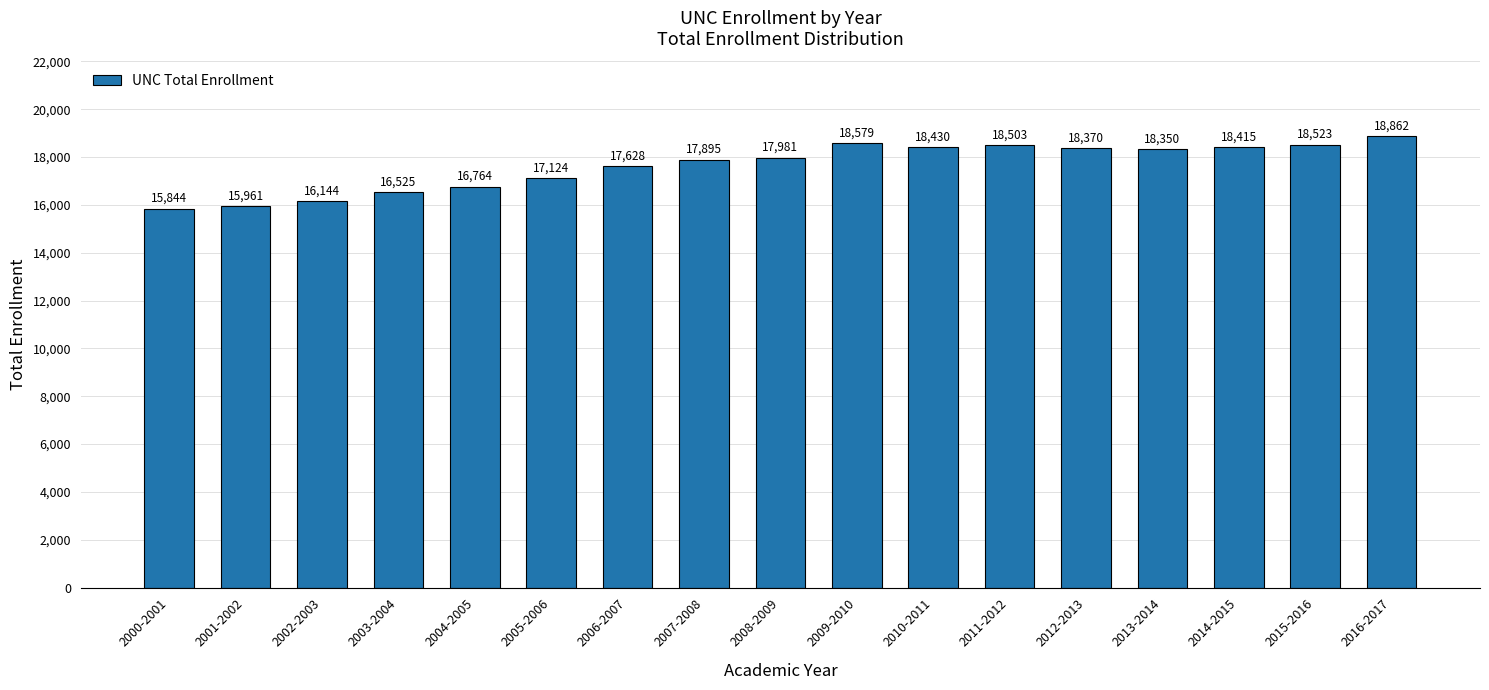

Which has a higher value, 2011-2012 or 2013-2014?

2011-2012